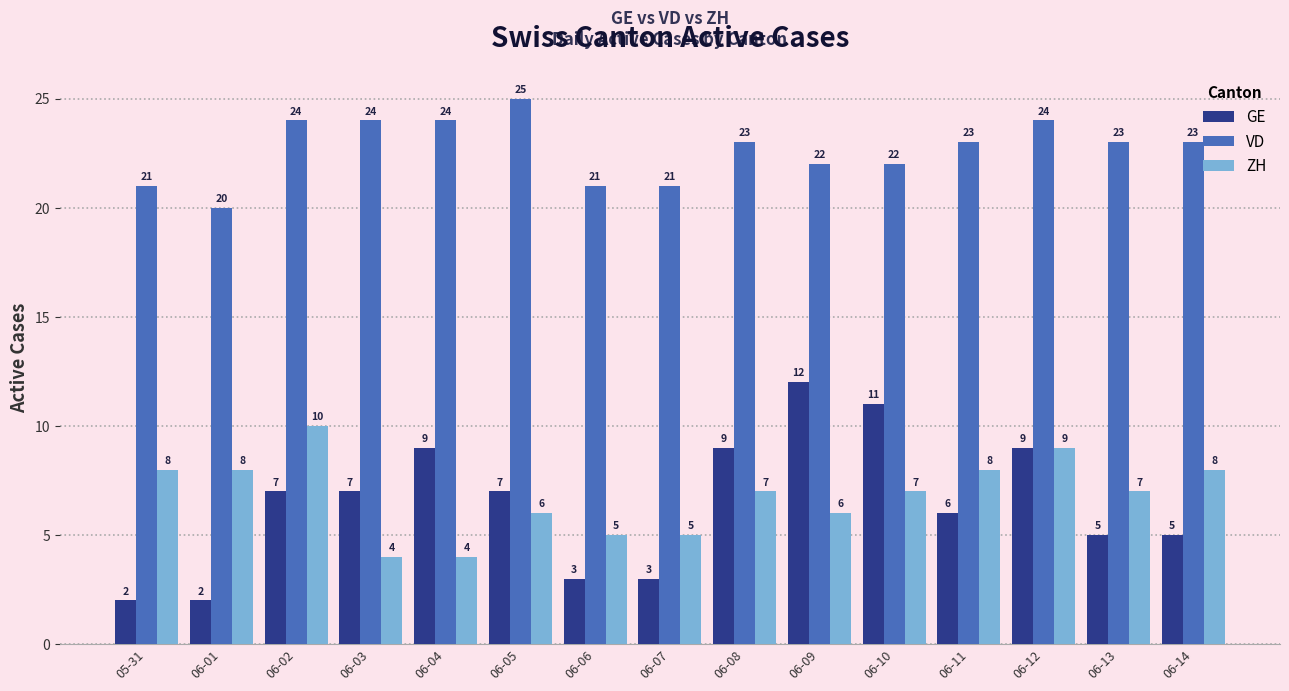

Reading left to right, what are all the values shown in this chart?

GE: 2	2	7	7	9	7	3	3	9	12	11	6	9	5	5
VD: 21	20	24	24	24	25	21	21	23	22	22	23	24	23	23
ZH: 8	8	10	4	4	6	5	5	7	6	7	8	9	7	8